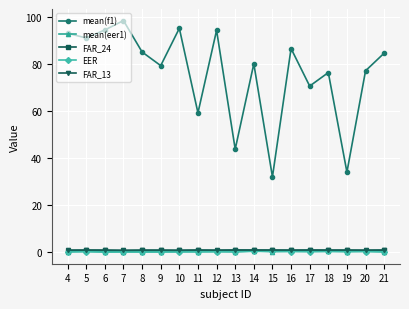

What is the maximum value for FAR_24?

0.9